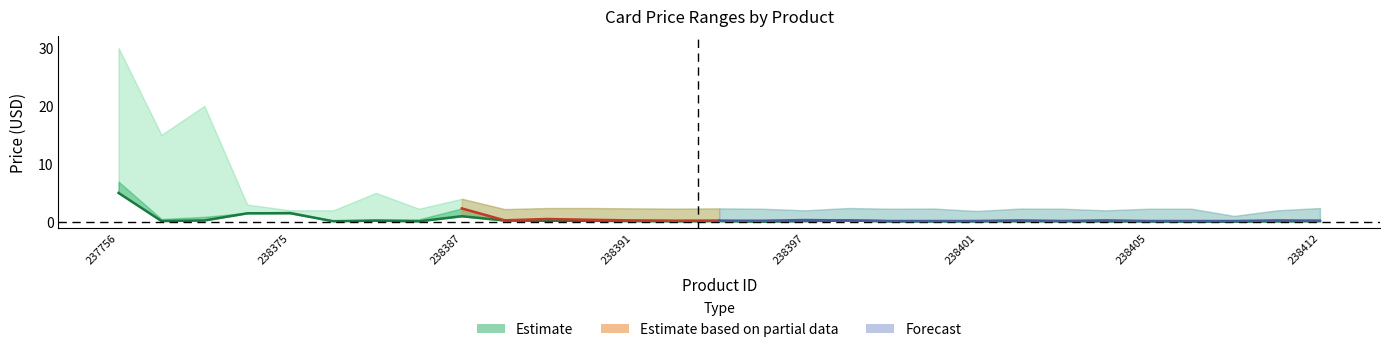

What is the minimum value shown in the chart?

0.1